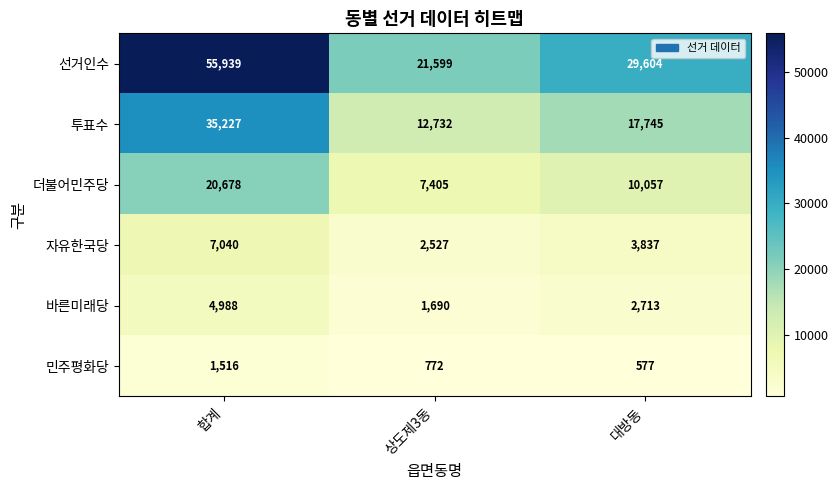

Which label corresponds to the smallest value in the chart?

대방동